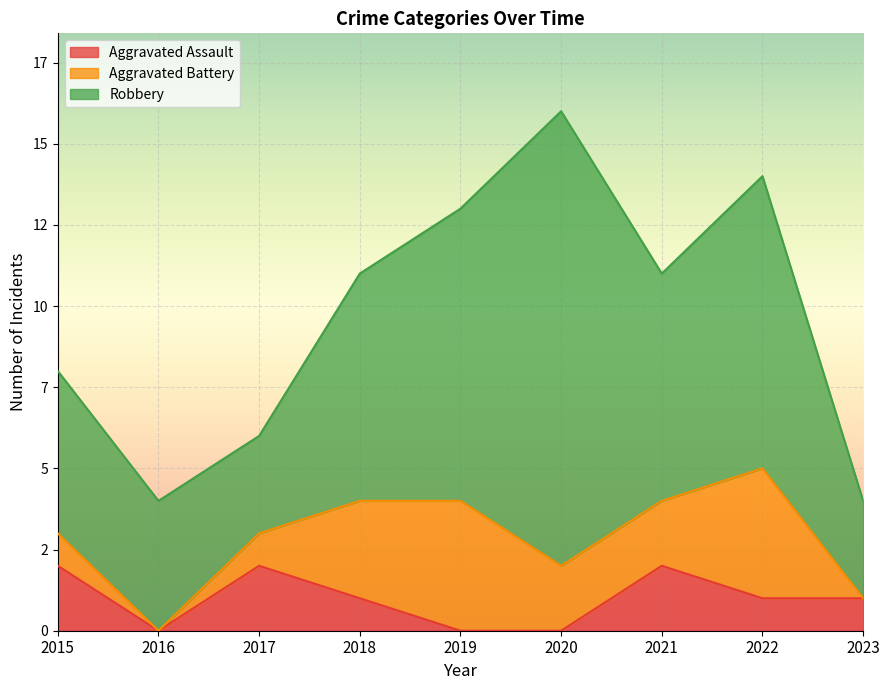

How many interior local valleys does the Aggravated Assault series have?

1